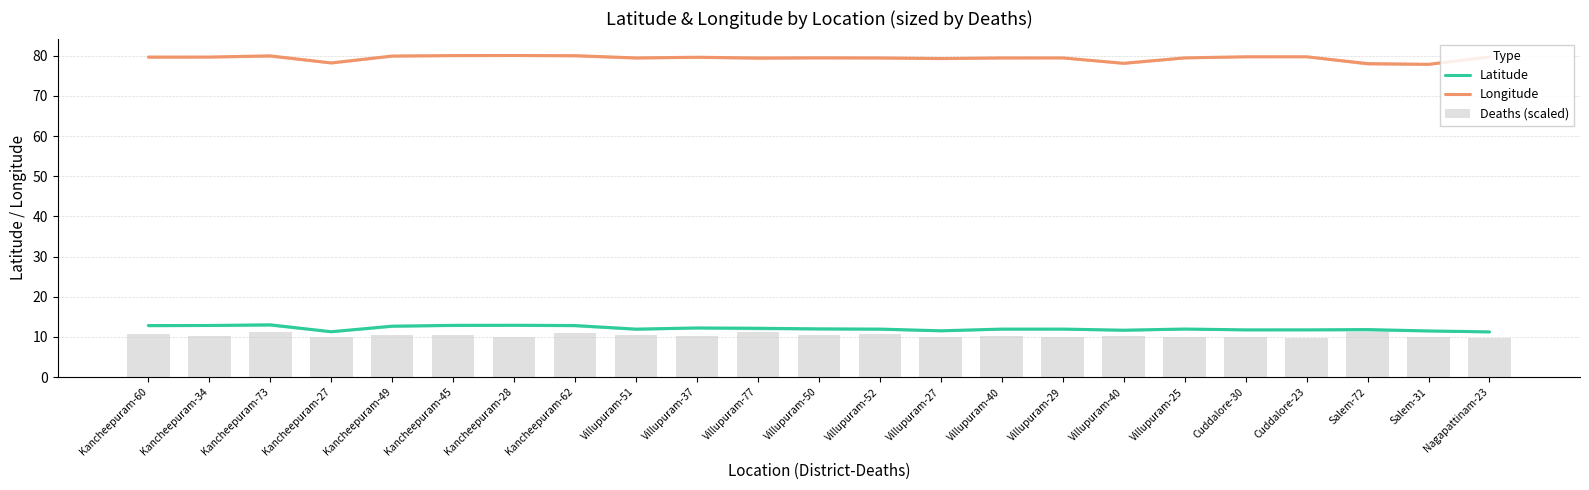

At which category is the sum across all series the highest?

Kancheepuram-73